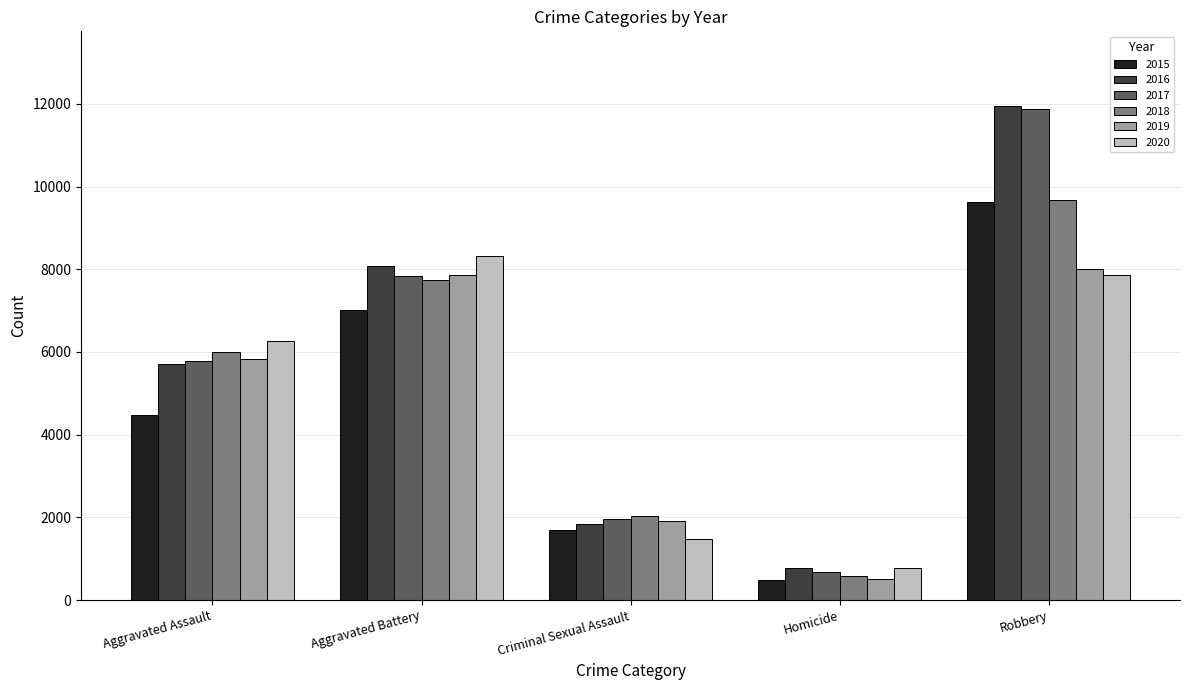

Between Aggravated Assault and Aggravated Battery, which series saw the biggest shift?

2015